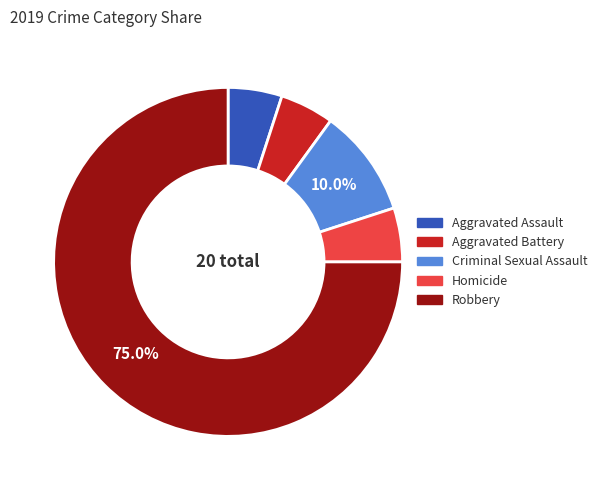

What is the largest slice in the pie chart?

Robbery